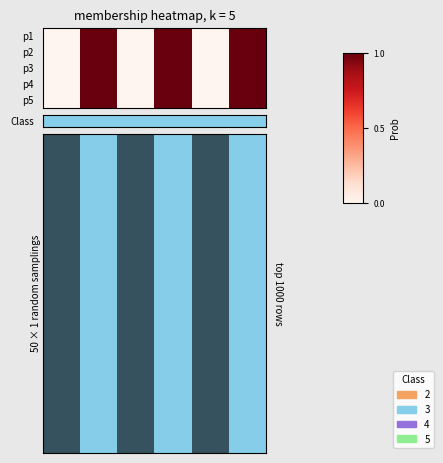

Which series has the largest range (max minus min)?

p3